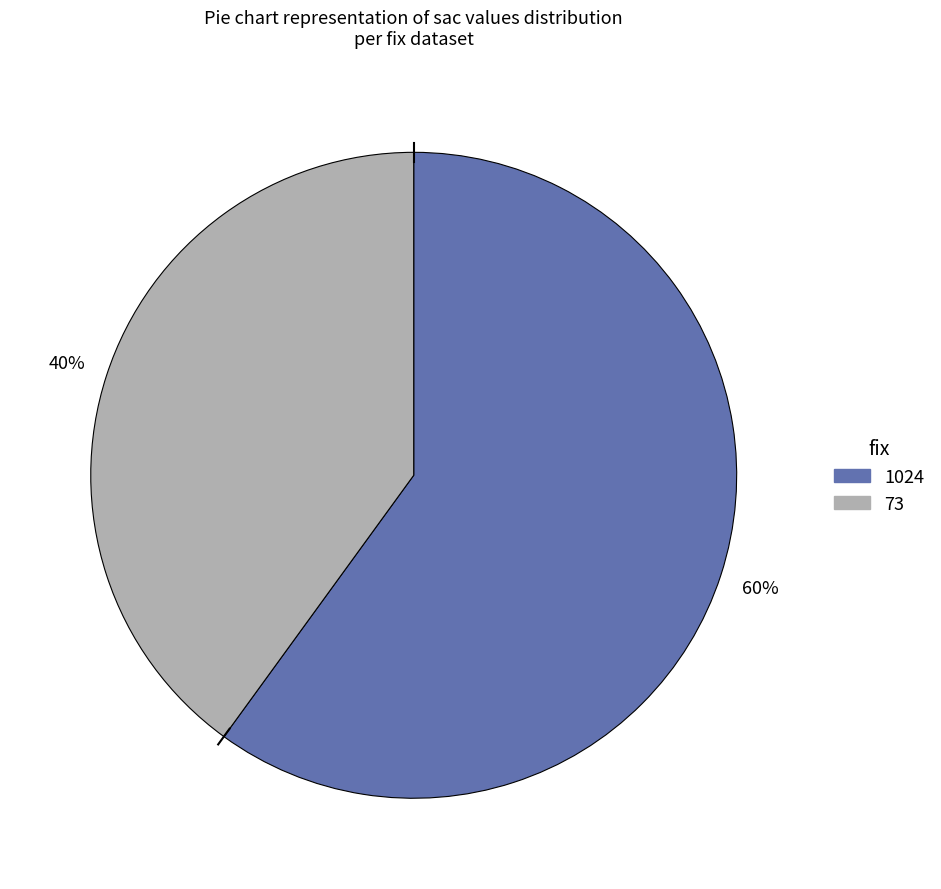

Is there a majority slice in this chart?

Yes